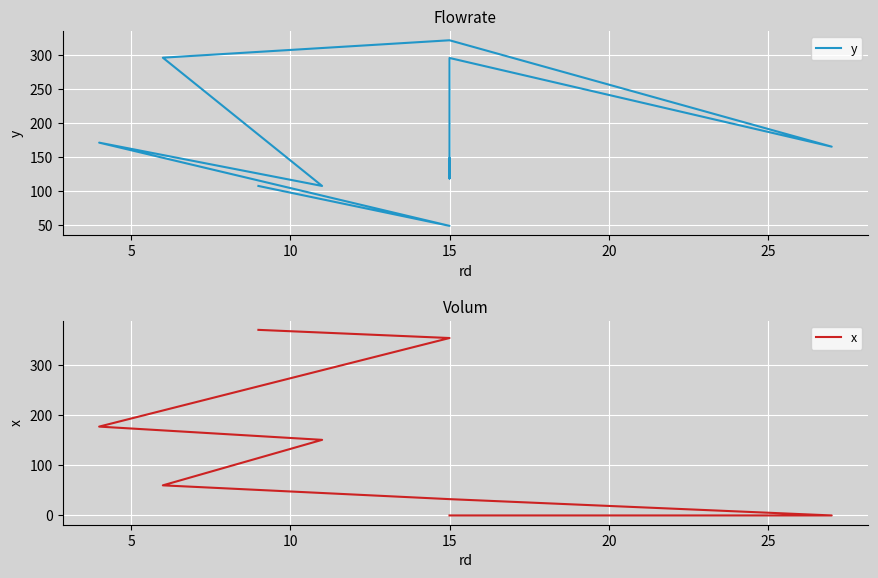

Reading left to right, transcribe all the data shown in this chart.

y: 147.9	118.4	295.2	165.1	321.1	295.6	107.4	171.0	48.9	107.4
x: 0.0	0.0	0.0	0.0	32.6	60.2	151.2	177.7	354.8	371.1